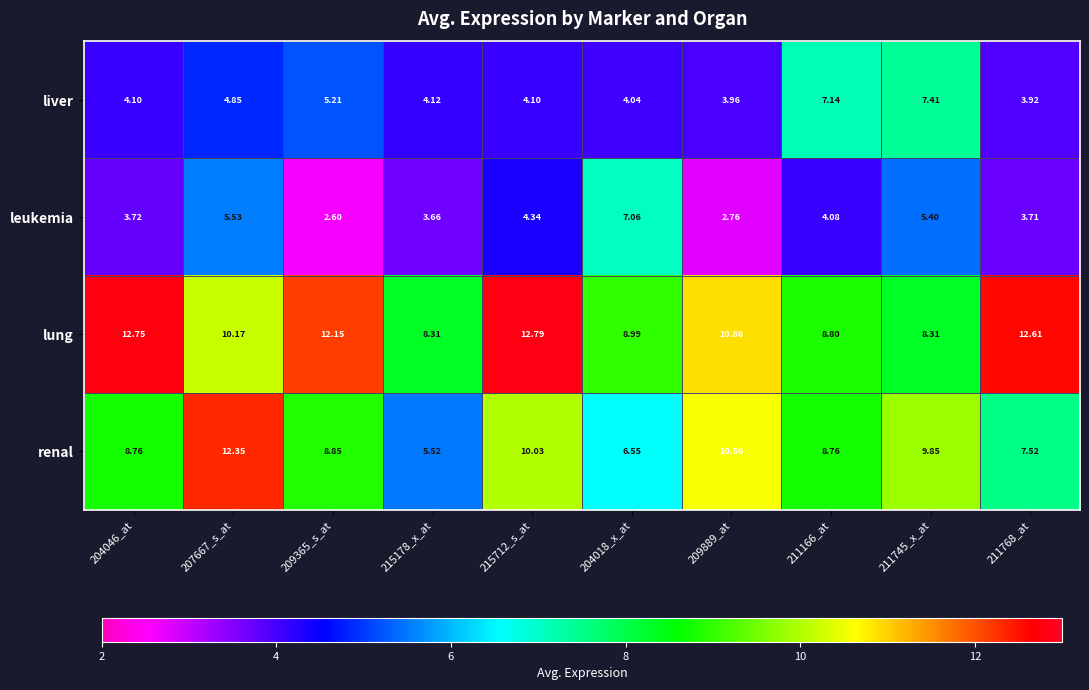

Which series changed the most between 204018_x_at and 211166_at?

liver